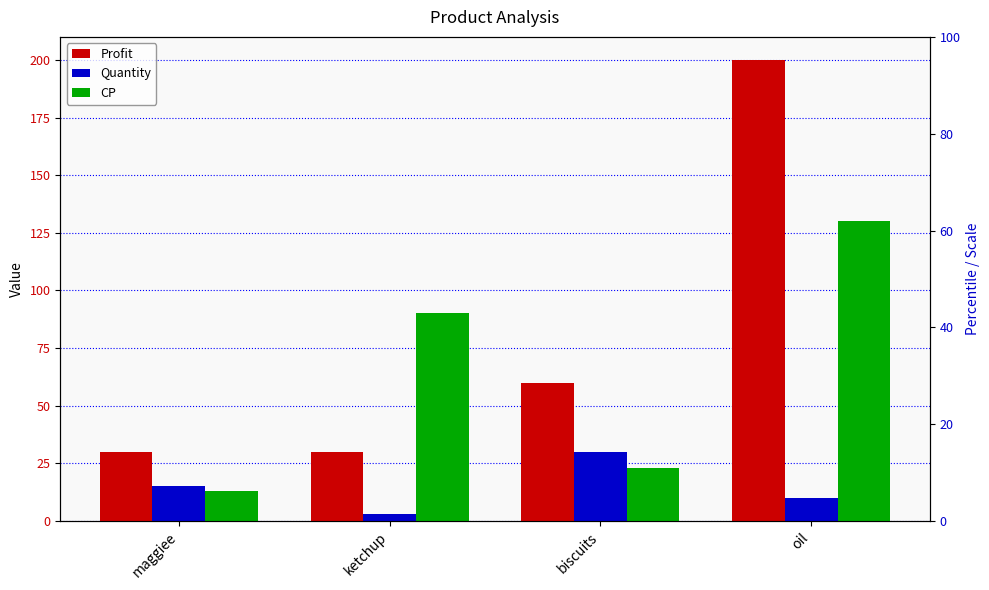

At which category does the chart reach its minimum across all series?

ketchup